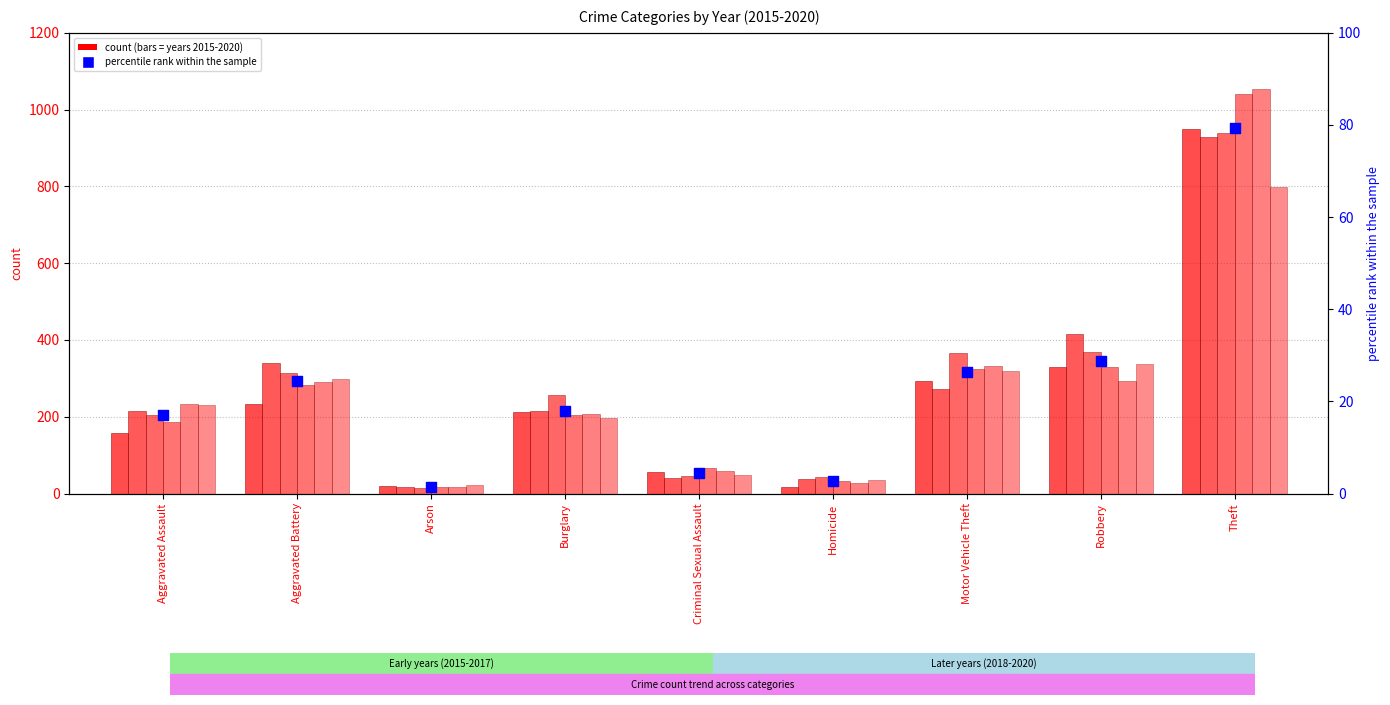

Approximately how many times larger is the value at Burglary compared to Aggravated Battery?

0.7